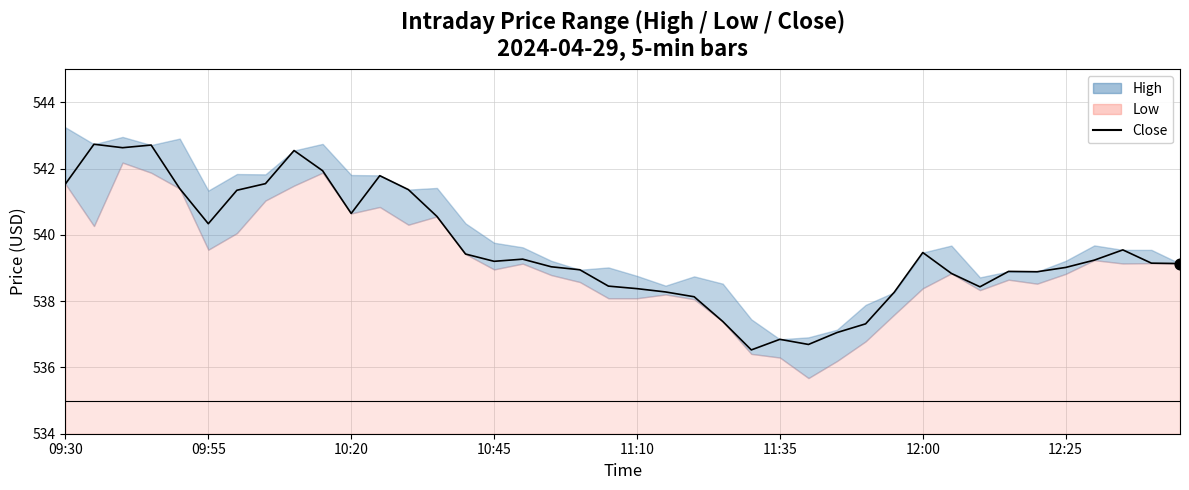

What is the ratio of the value at 36 to the value at 22?

1.0